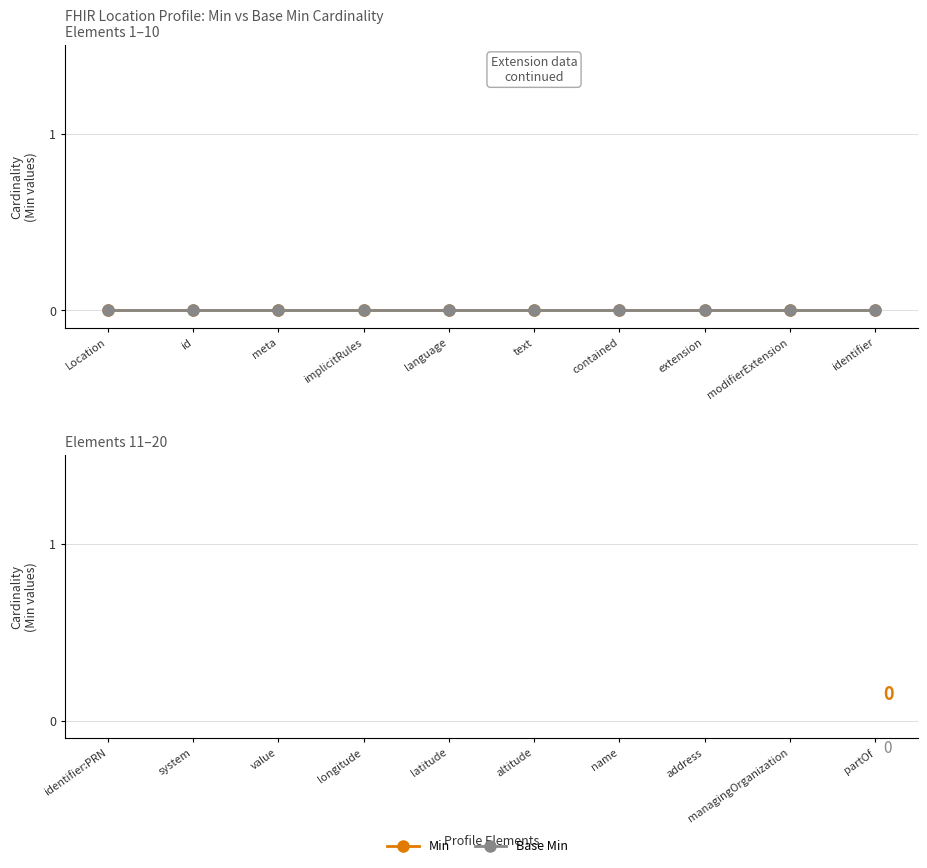

Which series has the largest range (max minus min)?

Min